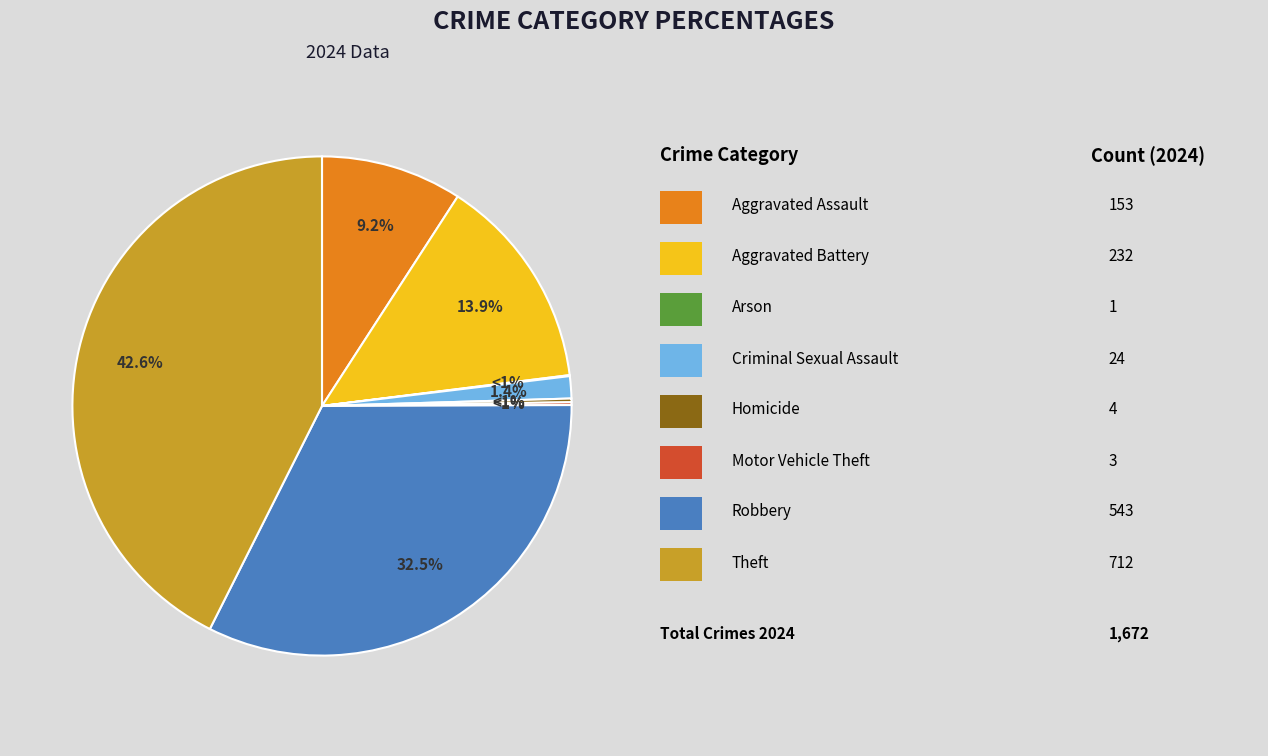

Count the number of slices in the pie.

8